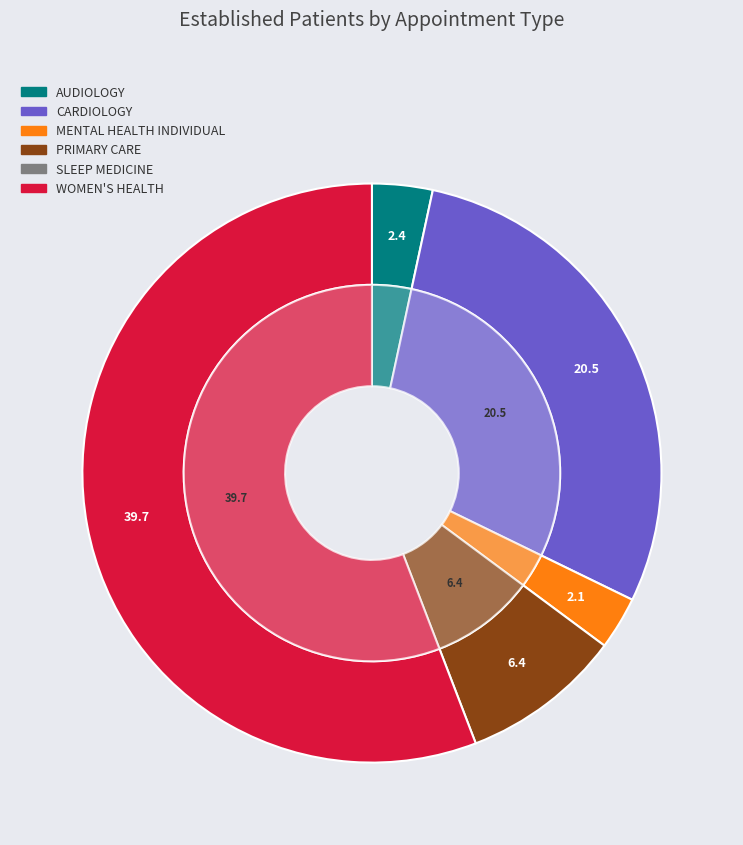

What percentage do AUDIOLOGY and PRIMARY CARE together represent?

12.4%